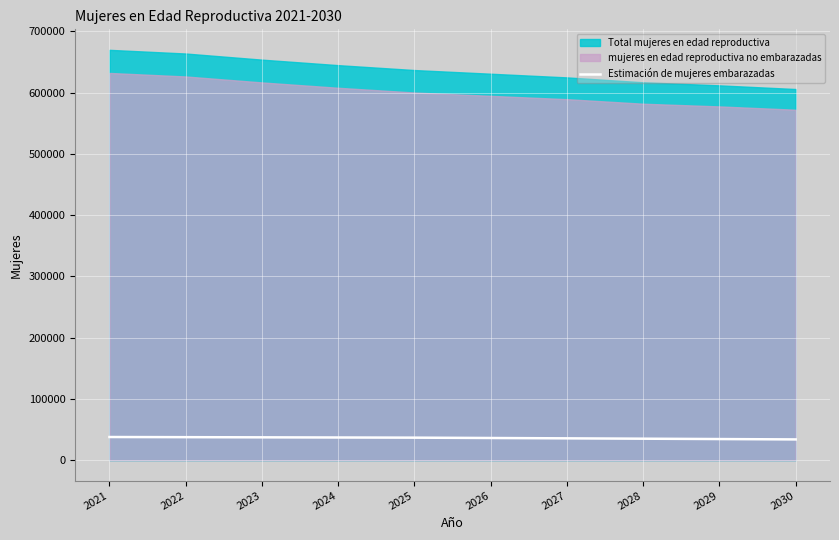

How many data points does each series have?

10